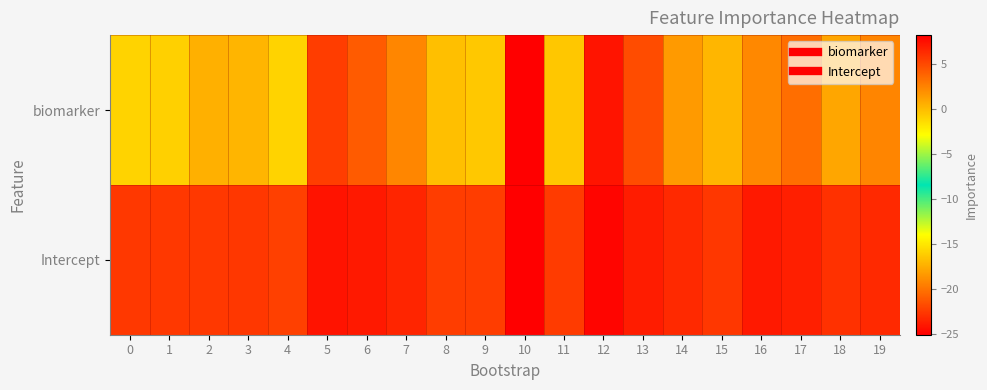

Rank the series at 6 from lowest to highest value.

biomarker, Intercept